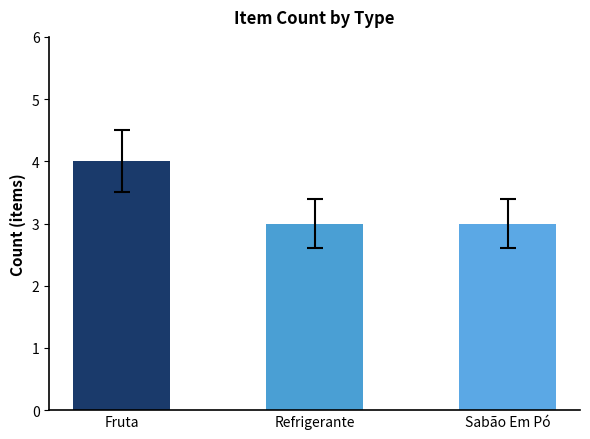

What is the smallest value displayed?

3